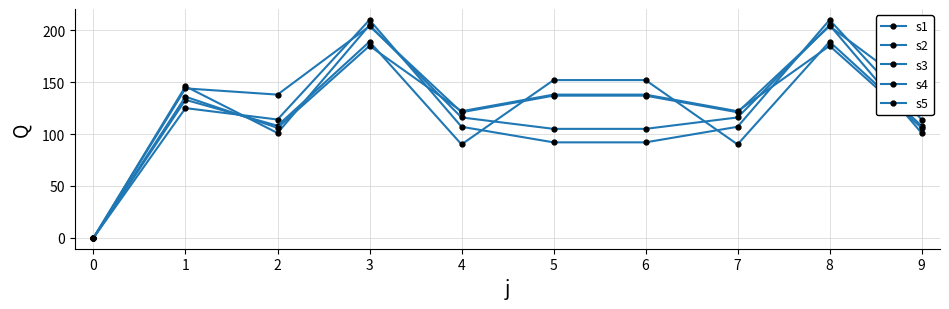

How many lines are shown in the chart?

5